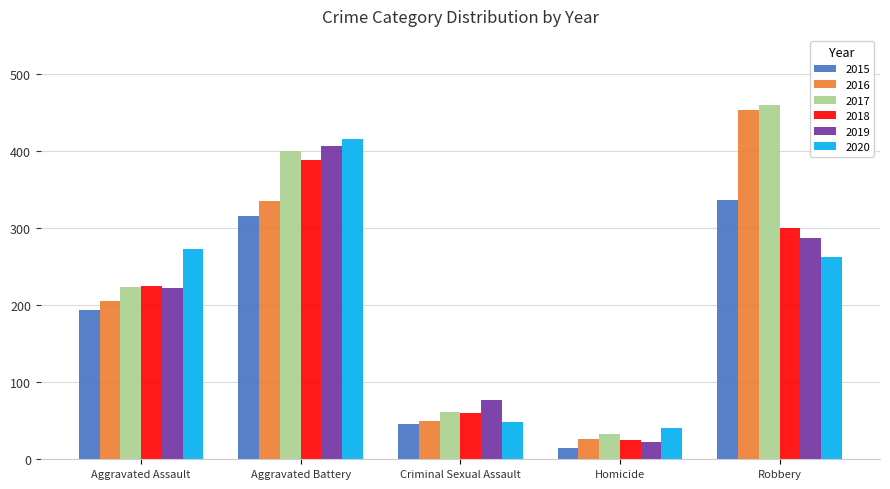

What is the minimum value shown in the chart?

15